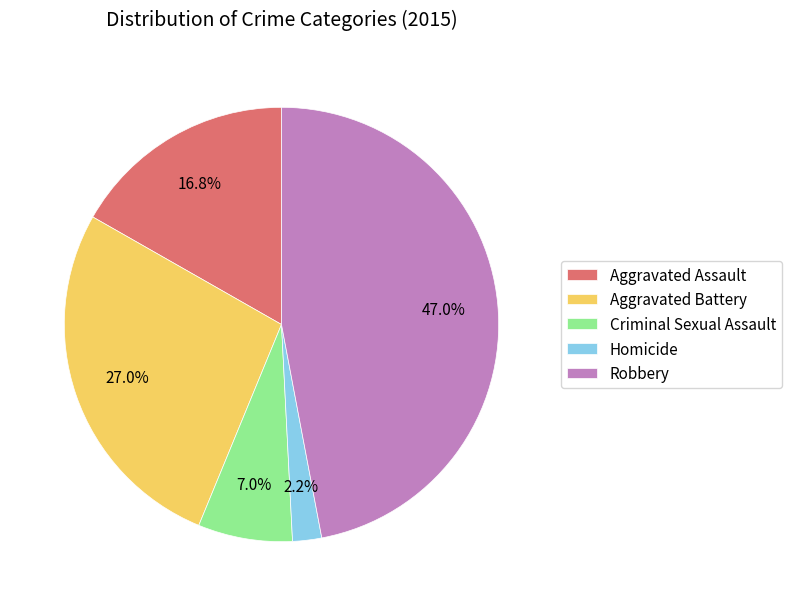

Between Aggravated Battery and Robbery, which is larger?

Robbery